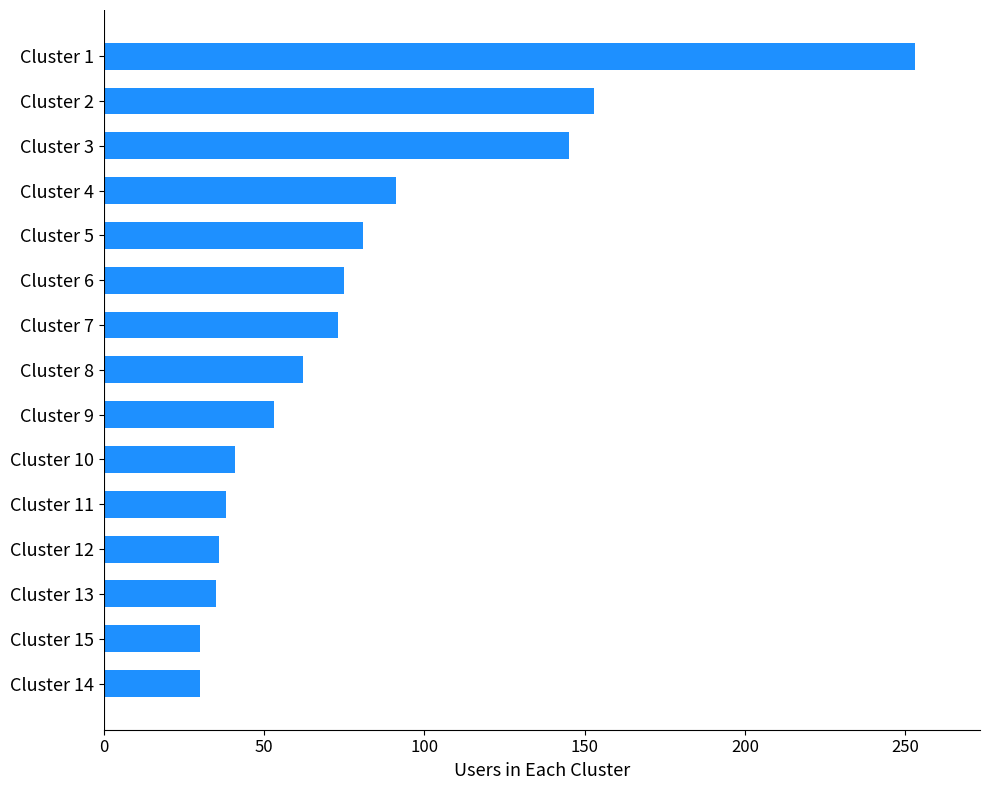

What is the difference between the second highest and minimum values?

123